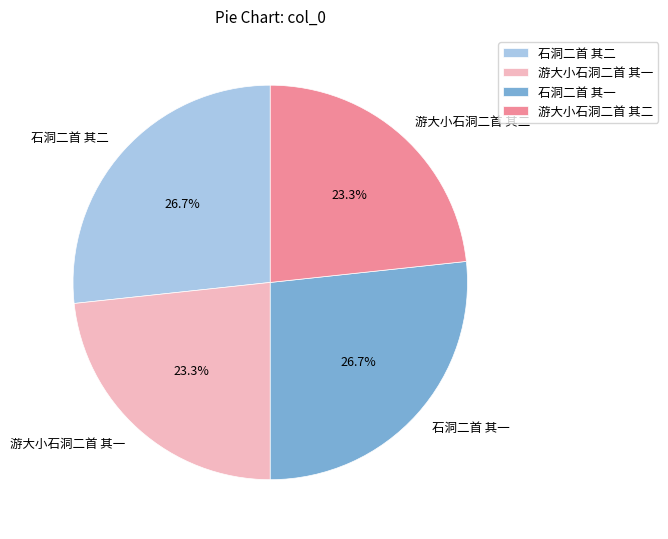

Is 石洞二首 其二 the majority of the pie?

No